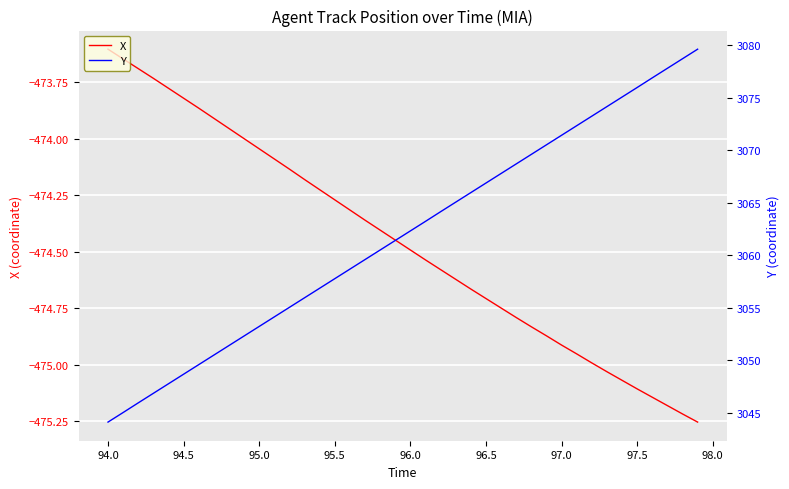

Is it true that X equals -474.7 at 96.5?

True